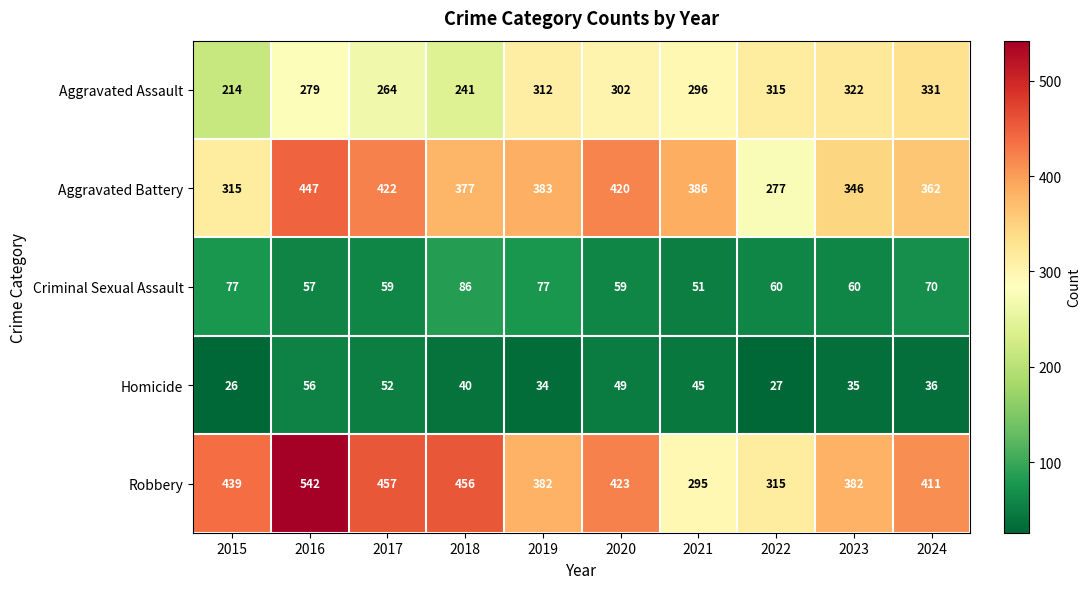

Which category has the highest value across all series?

2016